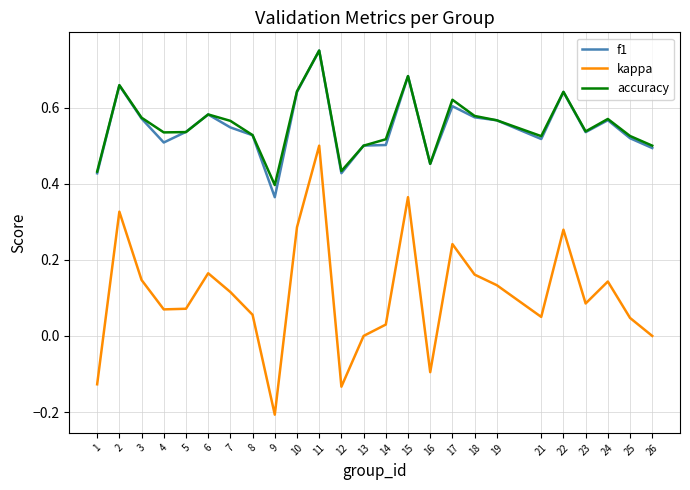

True or false: f1 and kappa cross at least once.

False